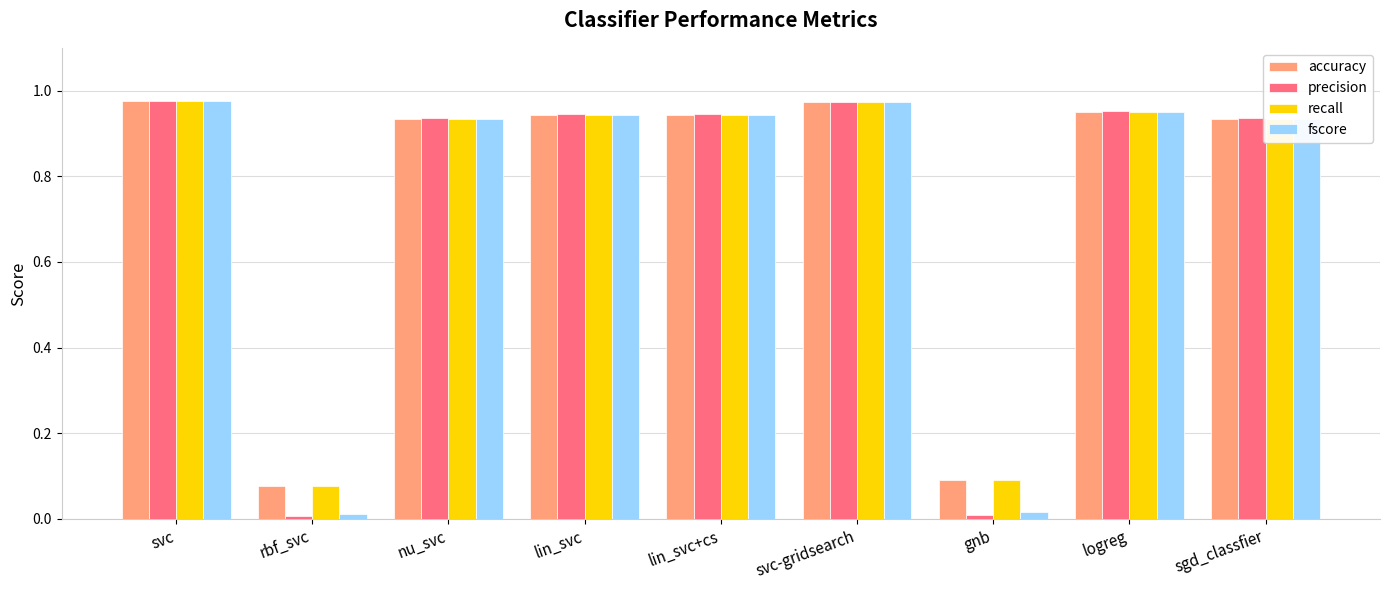

What is the average value of the precision series?

0.7